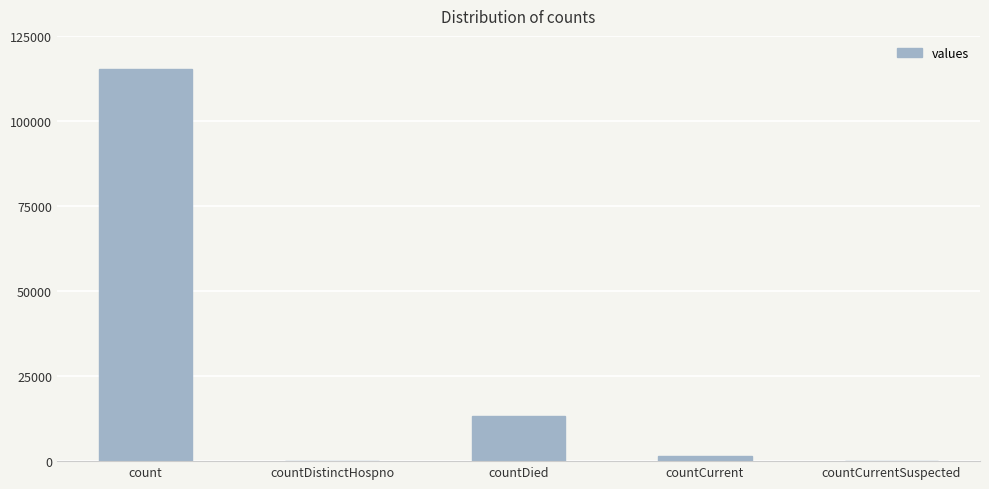

At which label is the value closest to 57689?

countDied